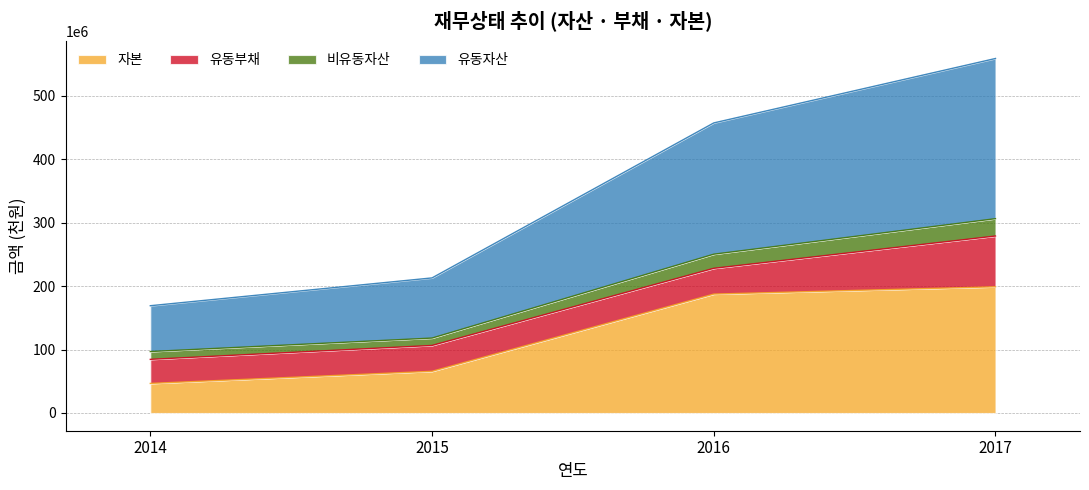

Rank the categories by 자본 value from highest to lowest.

2017, 2016, 2015, 2014